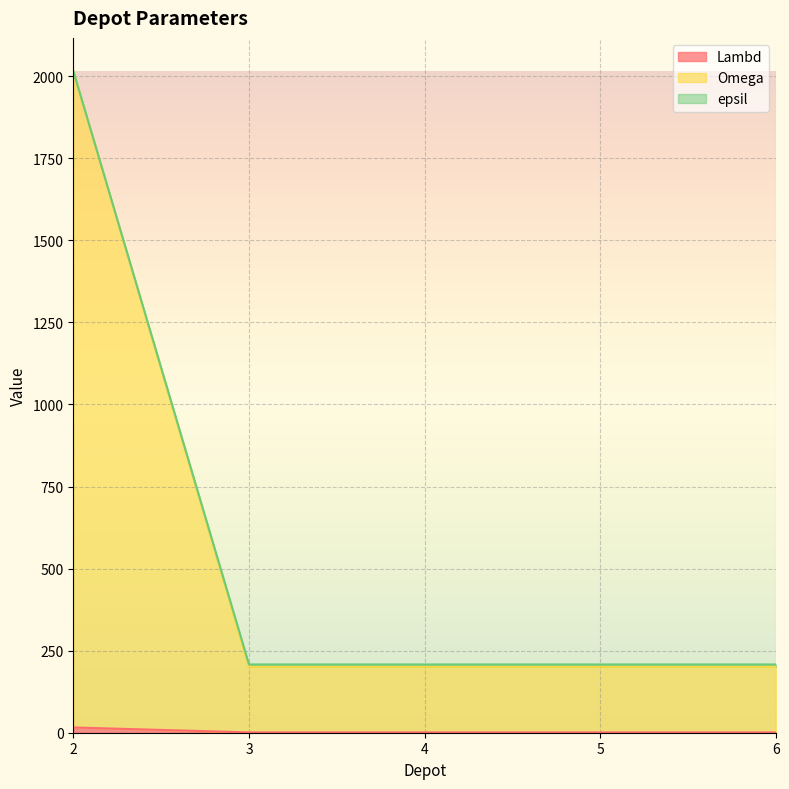

True or false: Omega and epsil cross at least once.

False